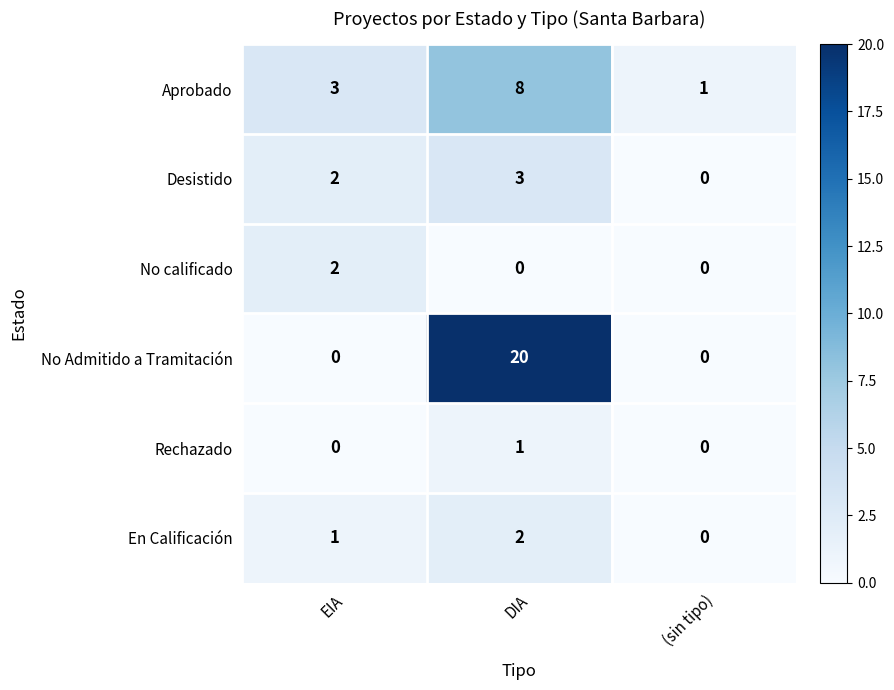

How many No Admitido a Tramitación values are between 0 and 20?

3